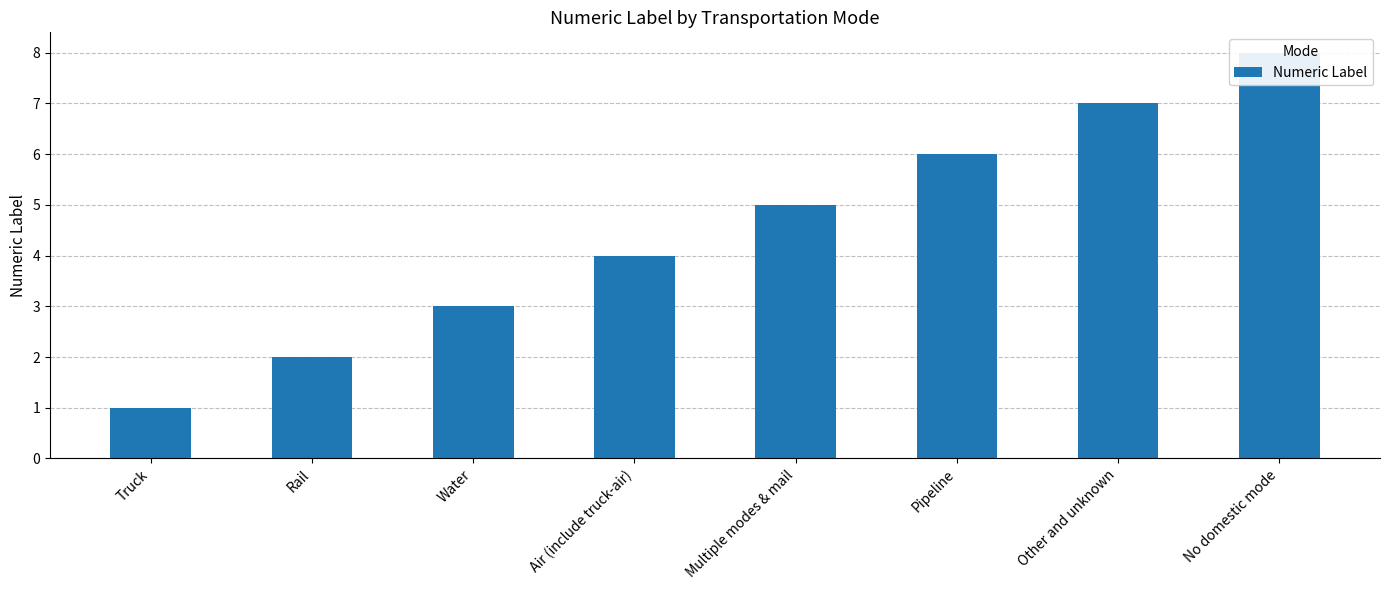

True or false: the data shows 7 at Other and unknown.

True